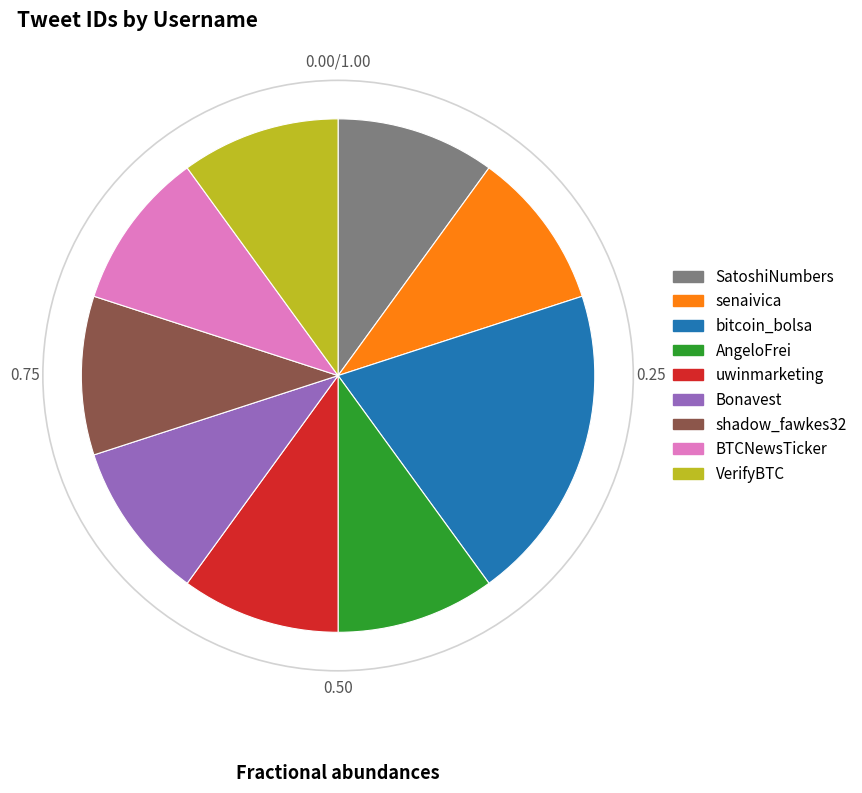

What is the largest slice in the pie chart?

bitcoin_bolsa